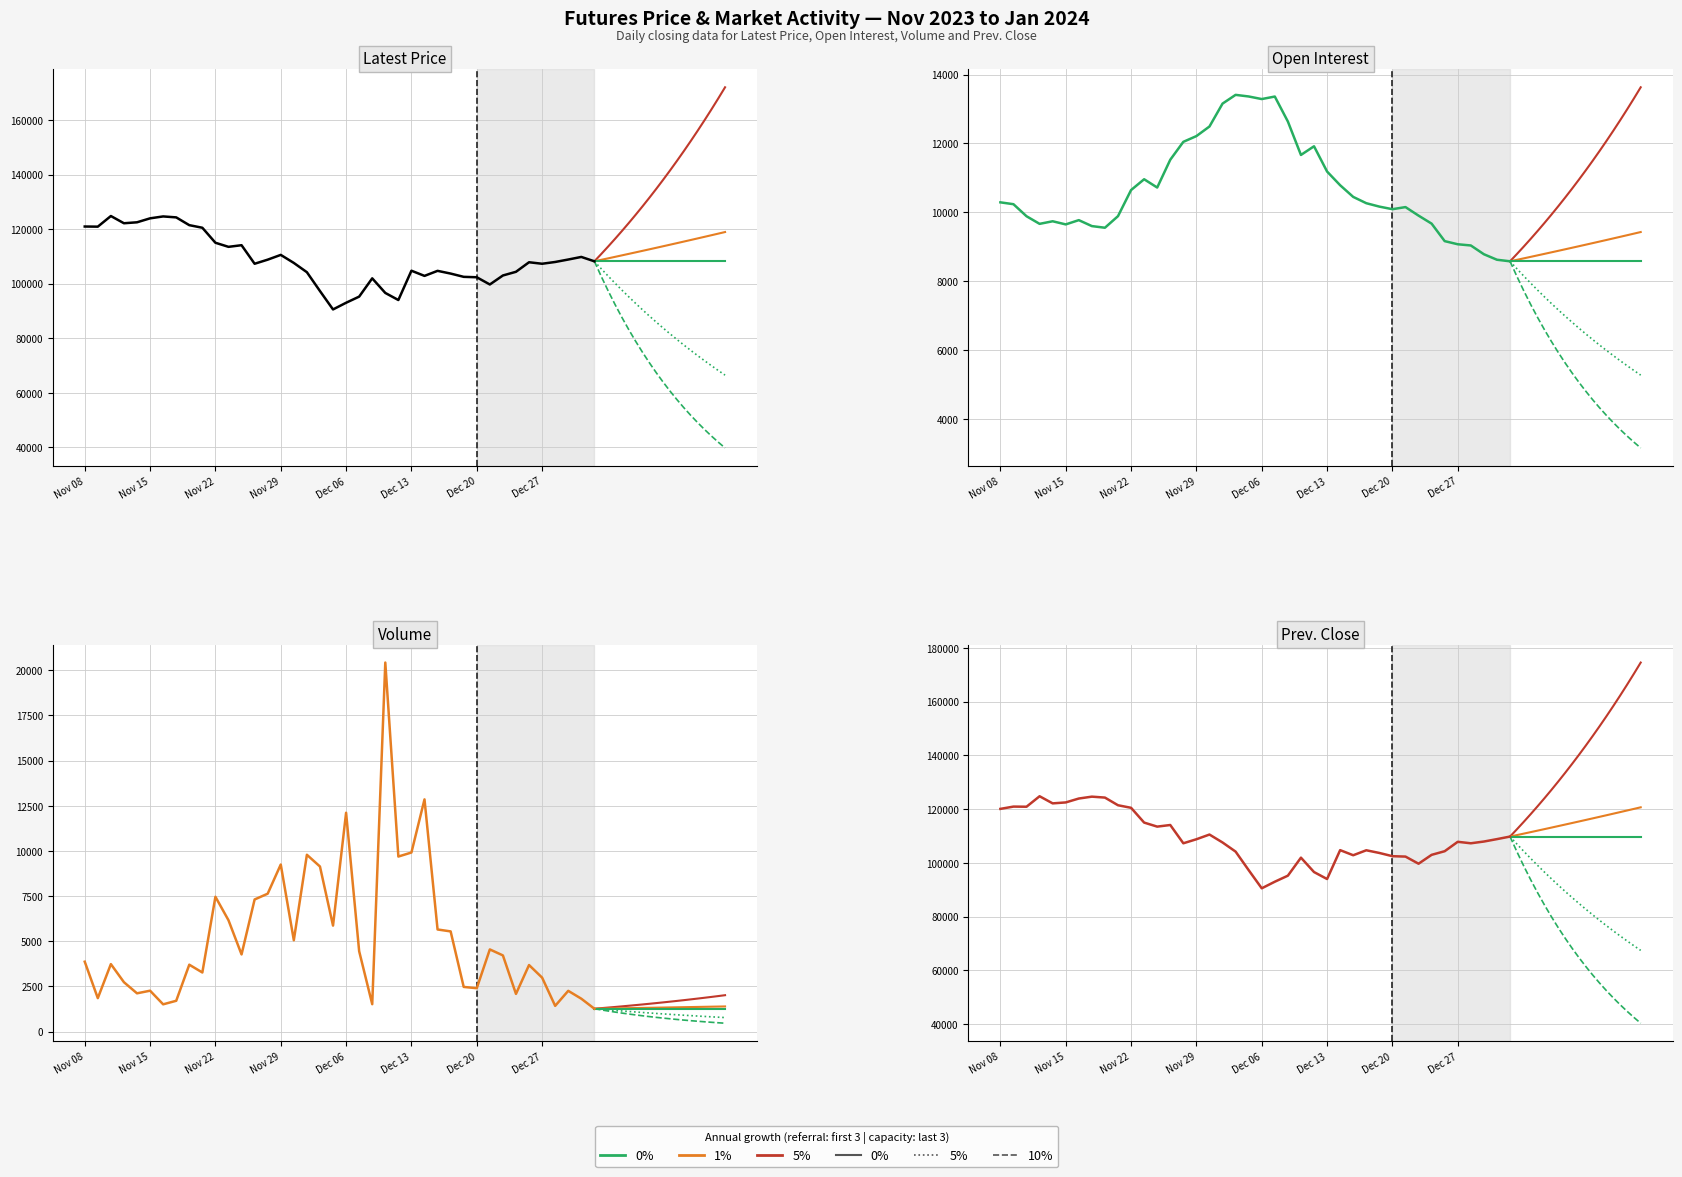

What is the sum of all Latest values?

4353700